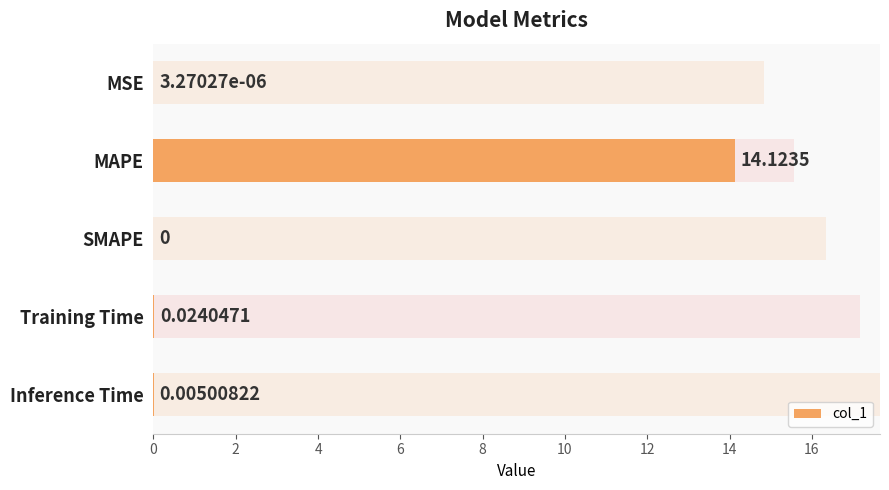

Reading left to right, what are all the values shown in this chart?

0.0	14.1	0.0	0.0	0.0